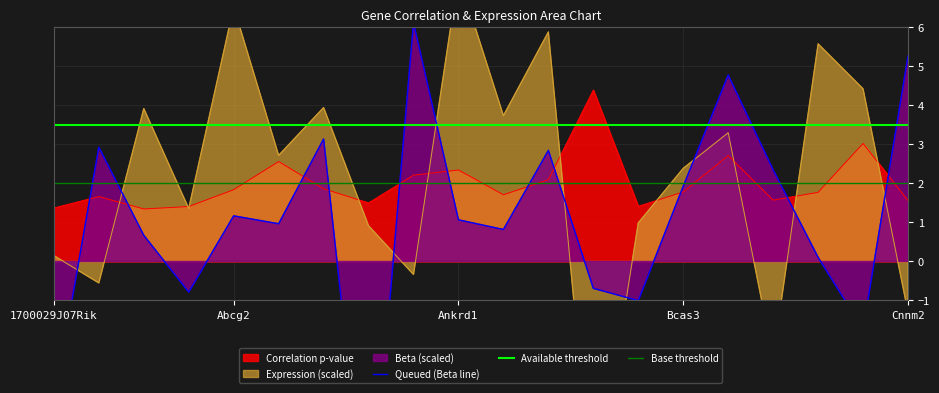

What is the average value of the Beta series?

0.9